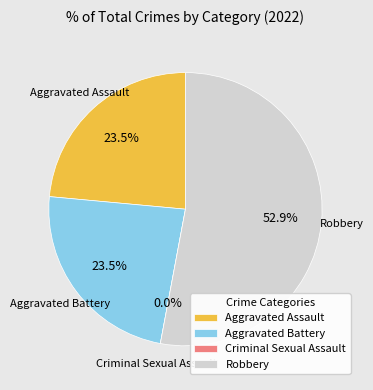

Which slice is the smallest?

Criminal Sexual Assault